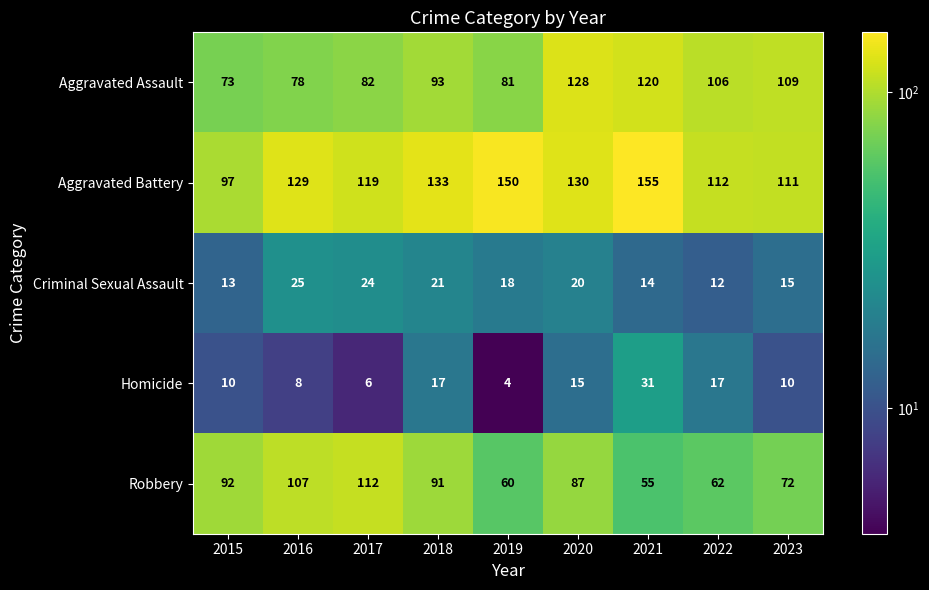

Read the Aggravated Battery value at 2018, to the nearest 5.

135